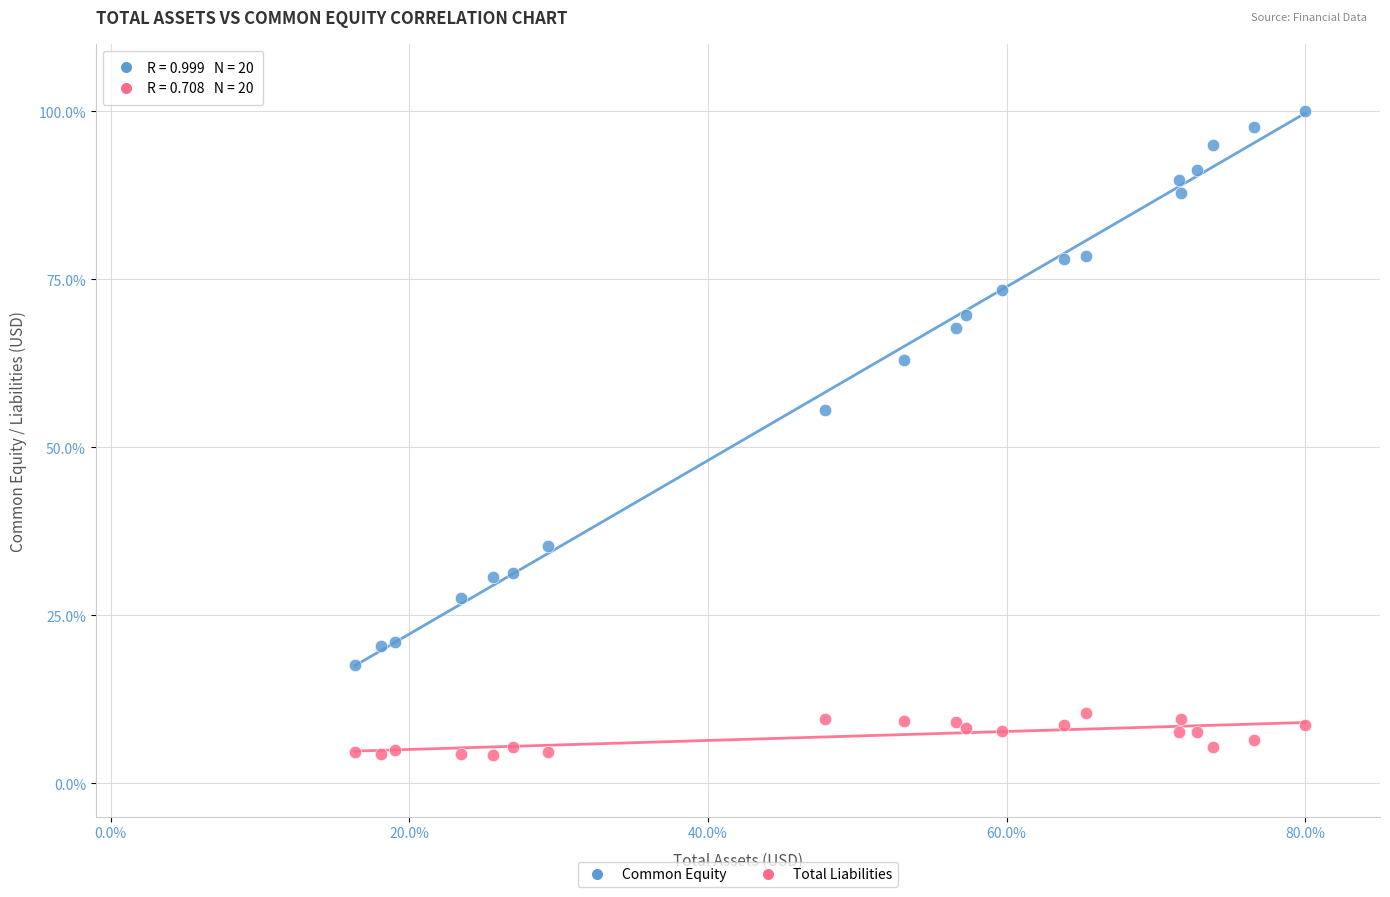

What is the X range (max minus min) for the scatter plot?

63.6